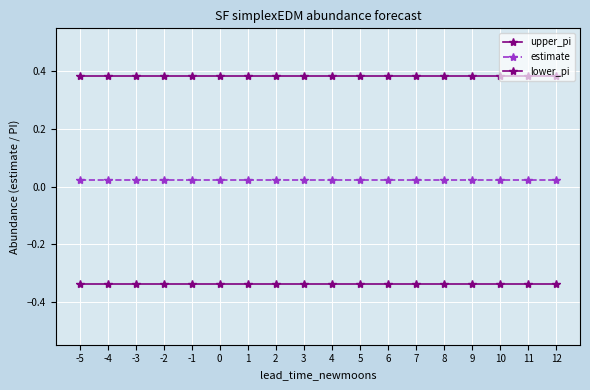

Is the value of lower_pi at 3 greater than the value of estimate at 2?

No